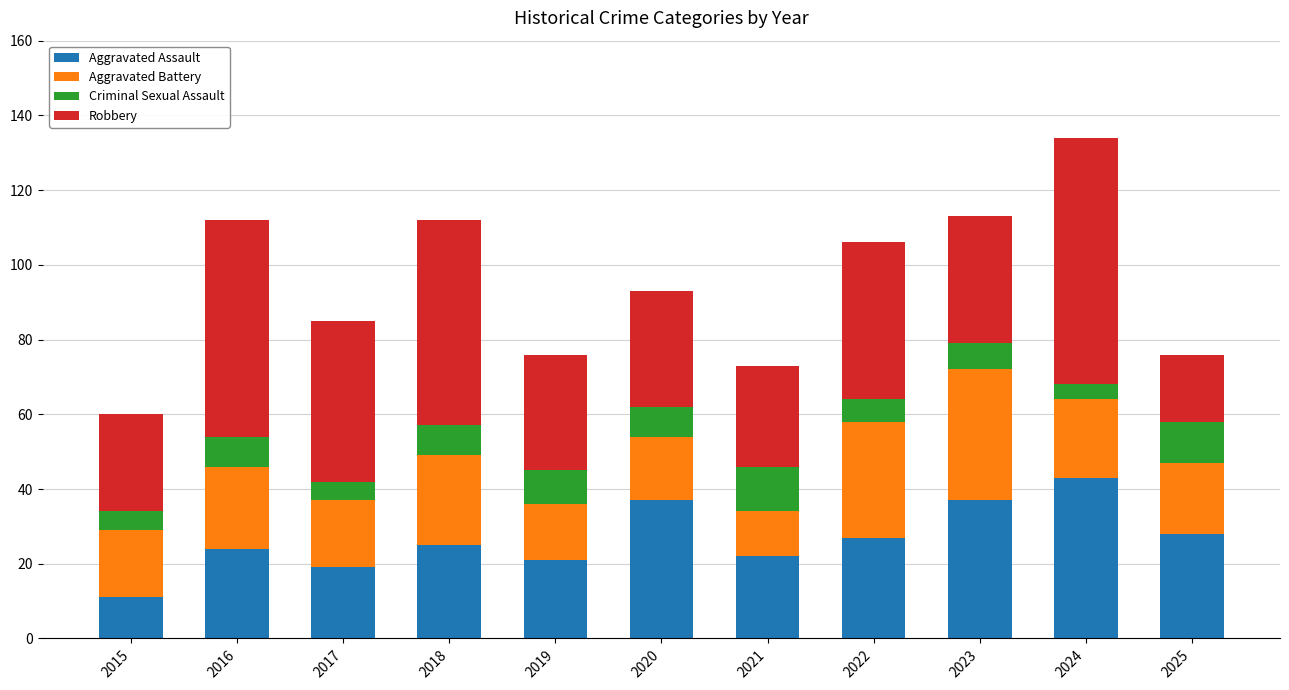

What is the highest value of the Aggravated Assault series?

43